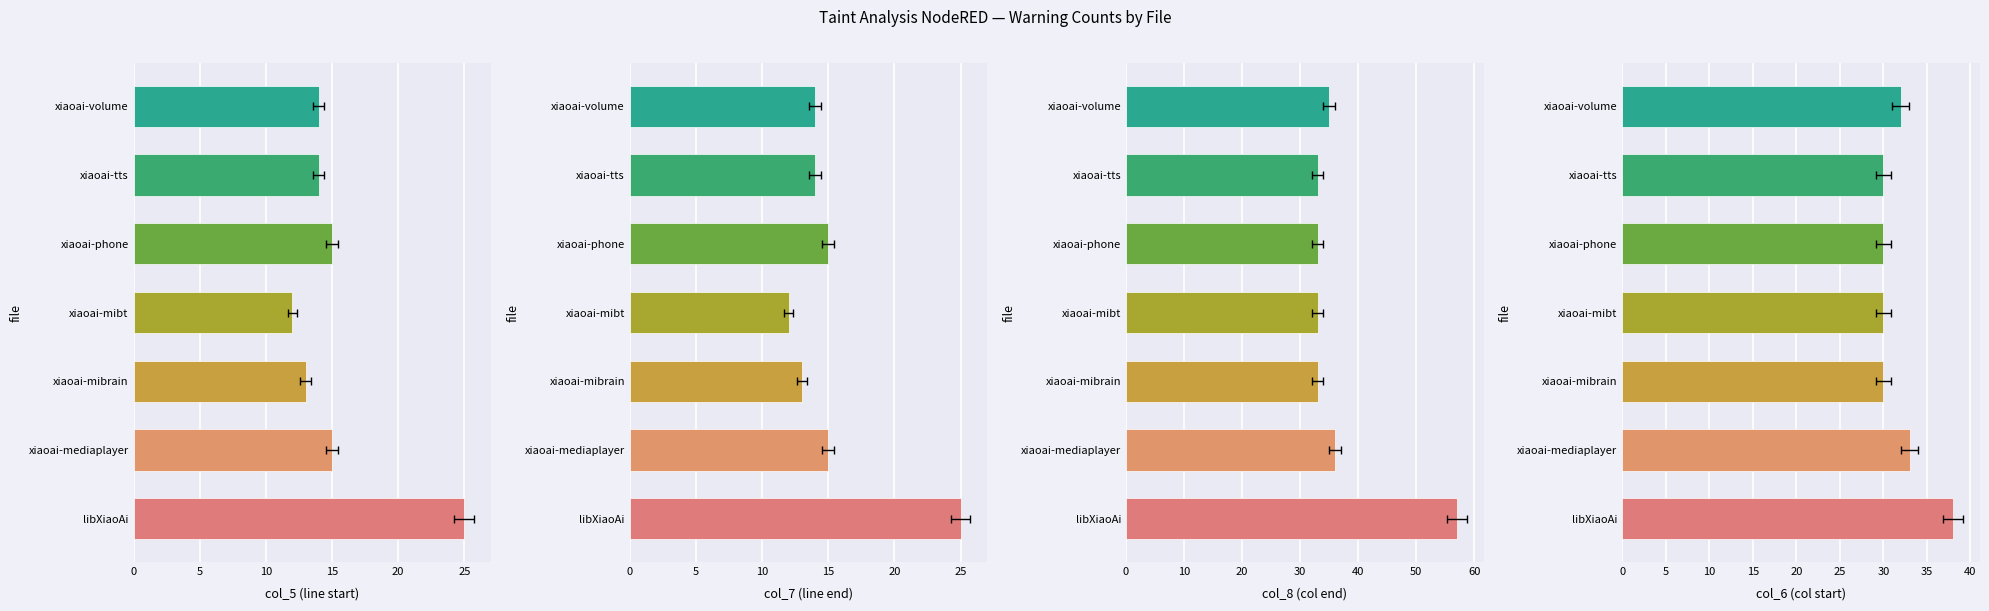

What are all the series names shown in the legend?

col_5, col_7, col_8, col_6